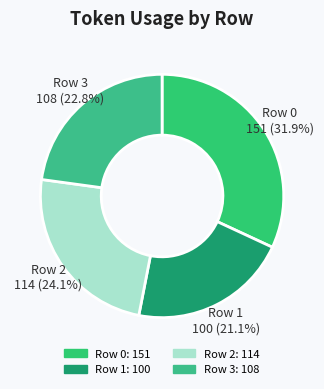

To the nearest percent, what portion does Row 3 represent?

23%